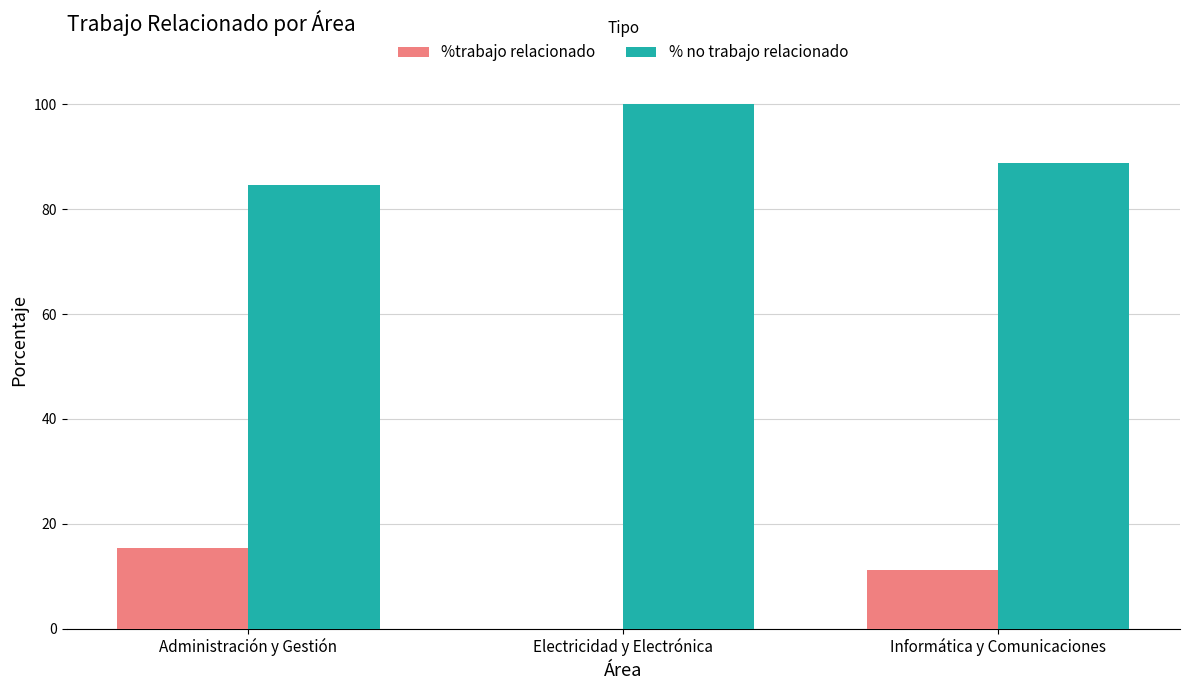

What is the total value across all series at Informática y Comunicaciones?

100.0